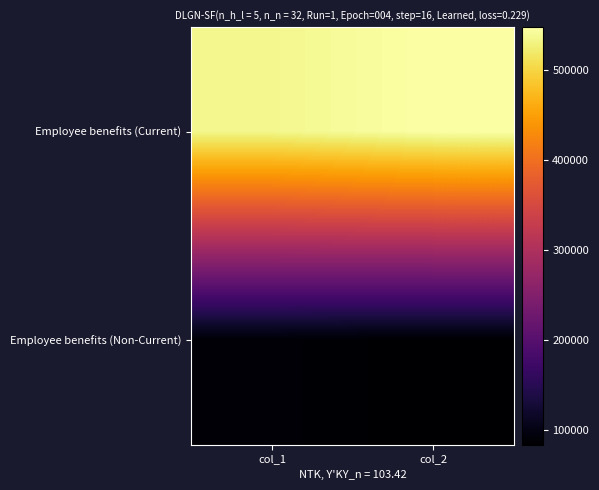

At how many categories does at least one series exceed 368277?

2